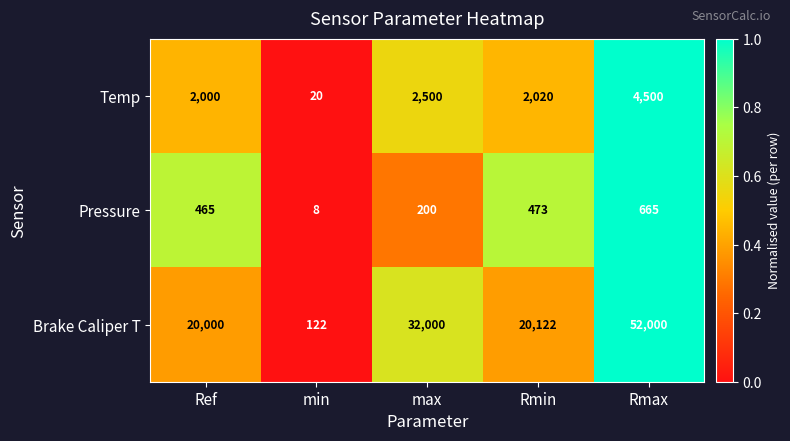

What is the maximum value for Temp?

4500